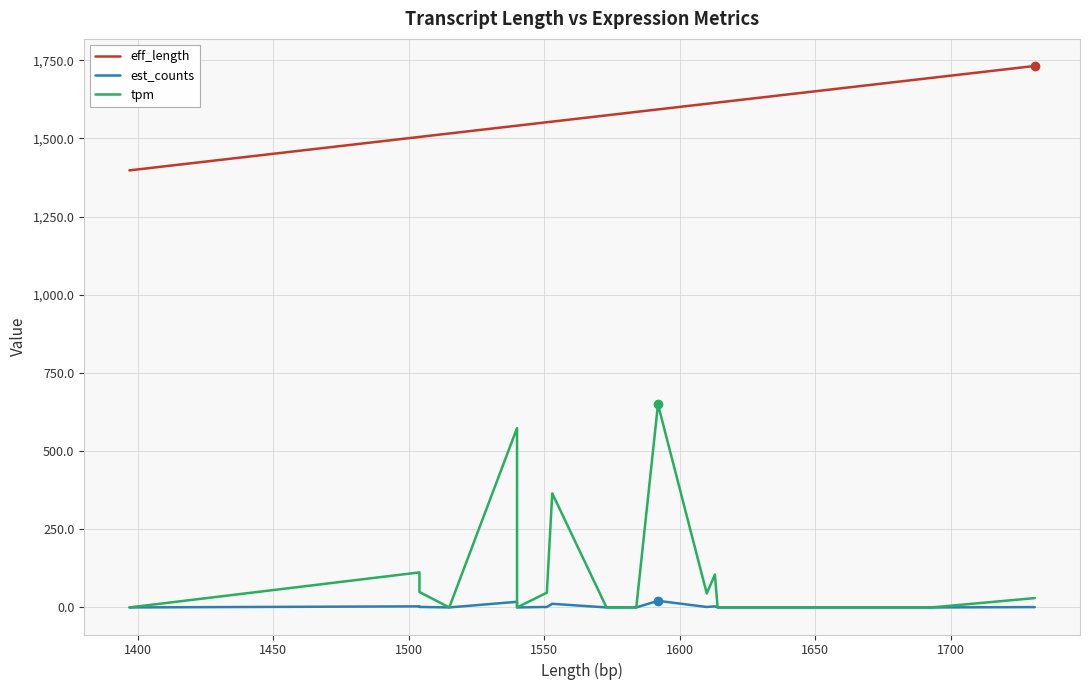

Is it true that eff_length equals 2328.7 at 24?

False